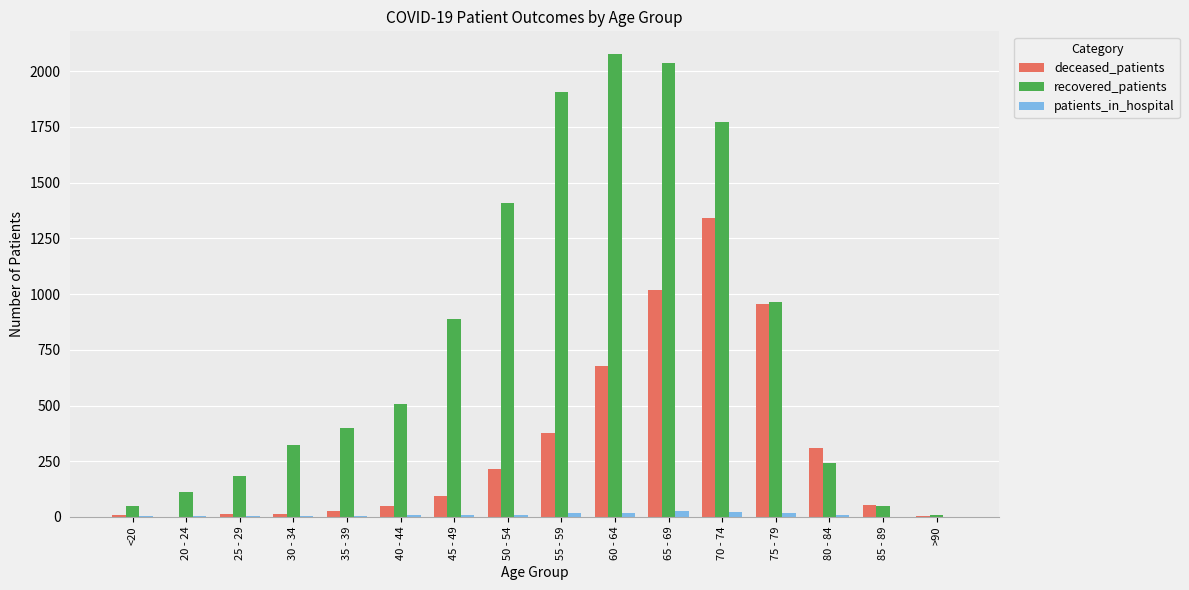

Read the patients_in_hospital value at 75 - 79, to the nearest 5.

20